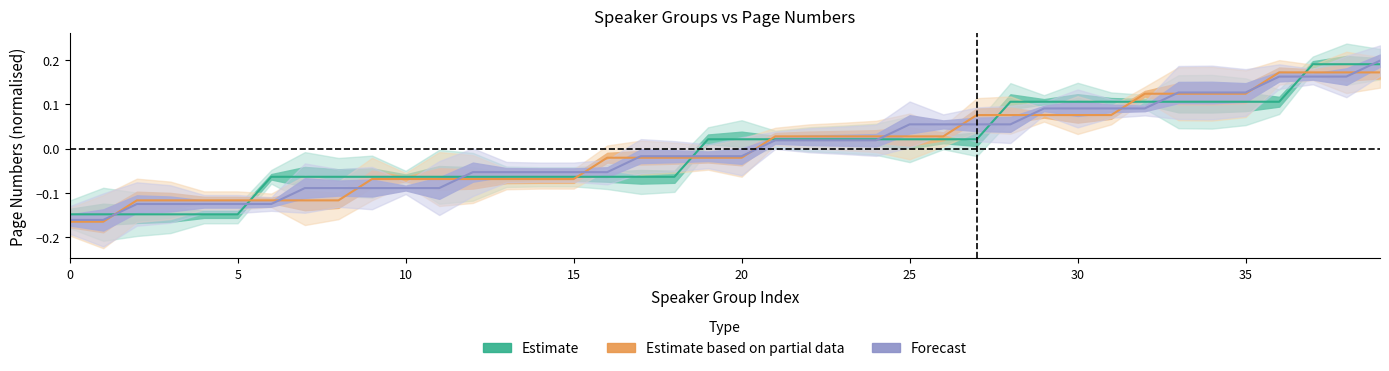

Which series changed the most between 3 and 16?

Estimate based on partial data